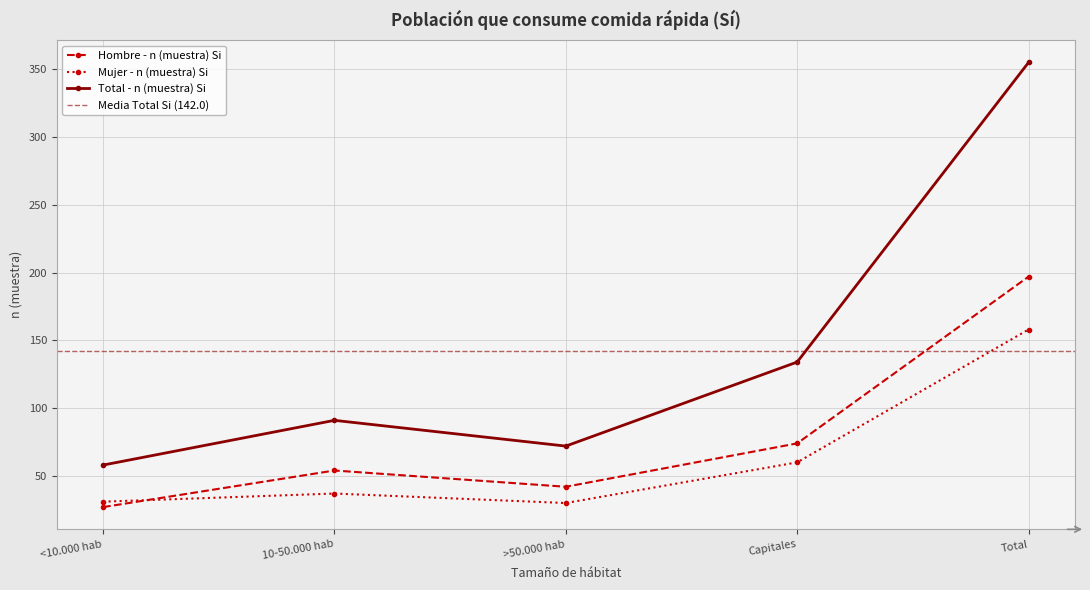

Between which two adjacent categories do Hombre - n (muestra) Si and Mujer - n (muestra) Si first intersect?

<10.000 hab and 10-50.000 hab